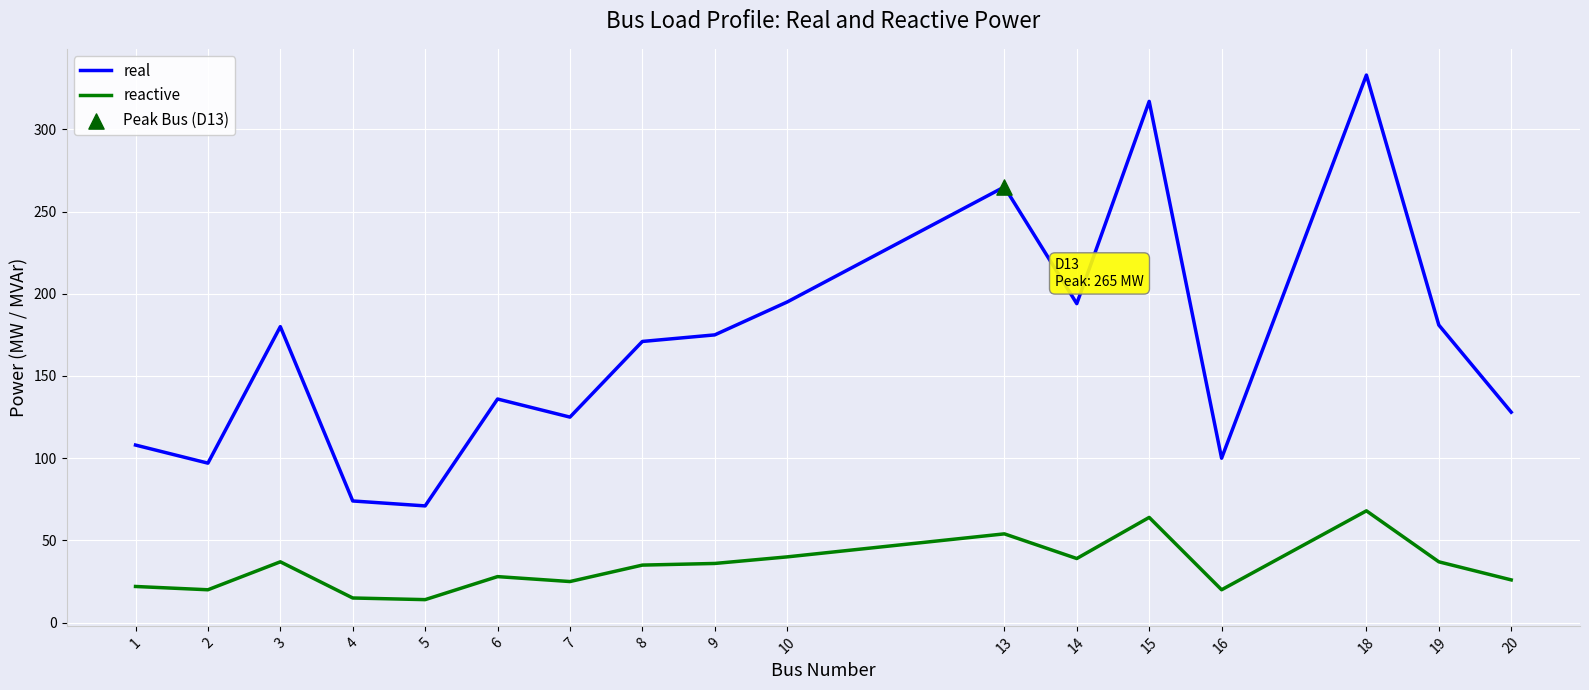

Which series has the largest total across all categories?

real